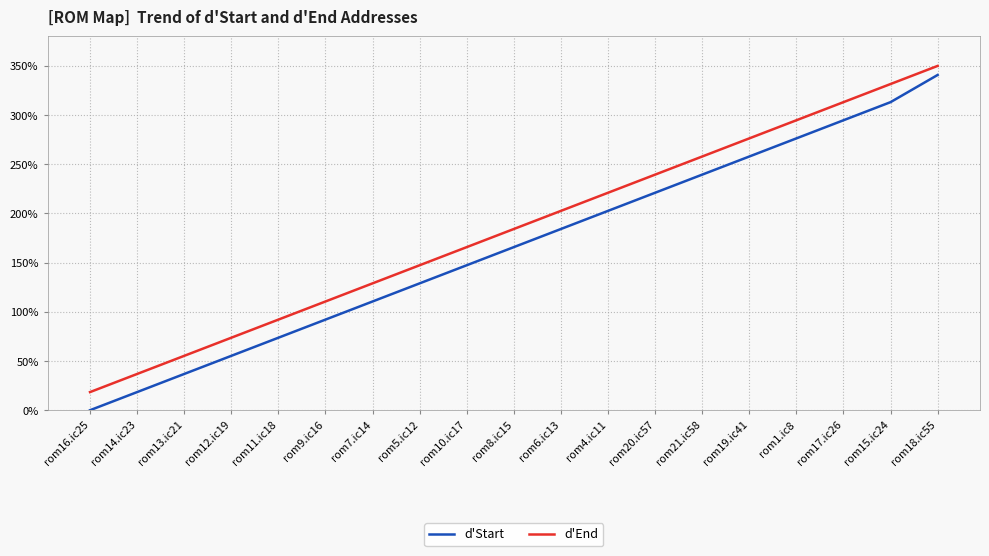

What is the greatest value displayed?

350.0